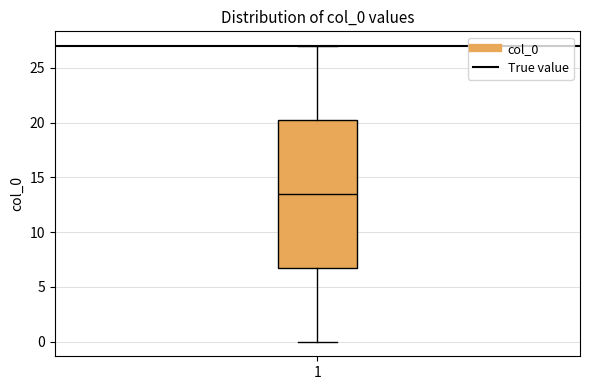

Read this box plot against the y-axis: the position of the median line, the range covered by the box, and the ends of both whiskers. The values are not printed on the chart, so give them approximately, as read against the axis.

median 13.5, box 7.0 to 20.5, whiskers 0.0 to 27.0